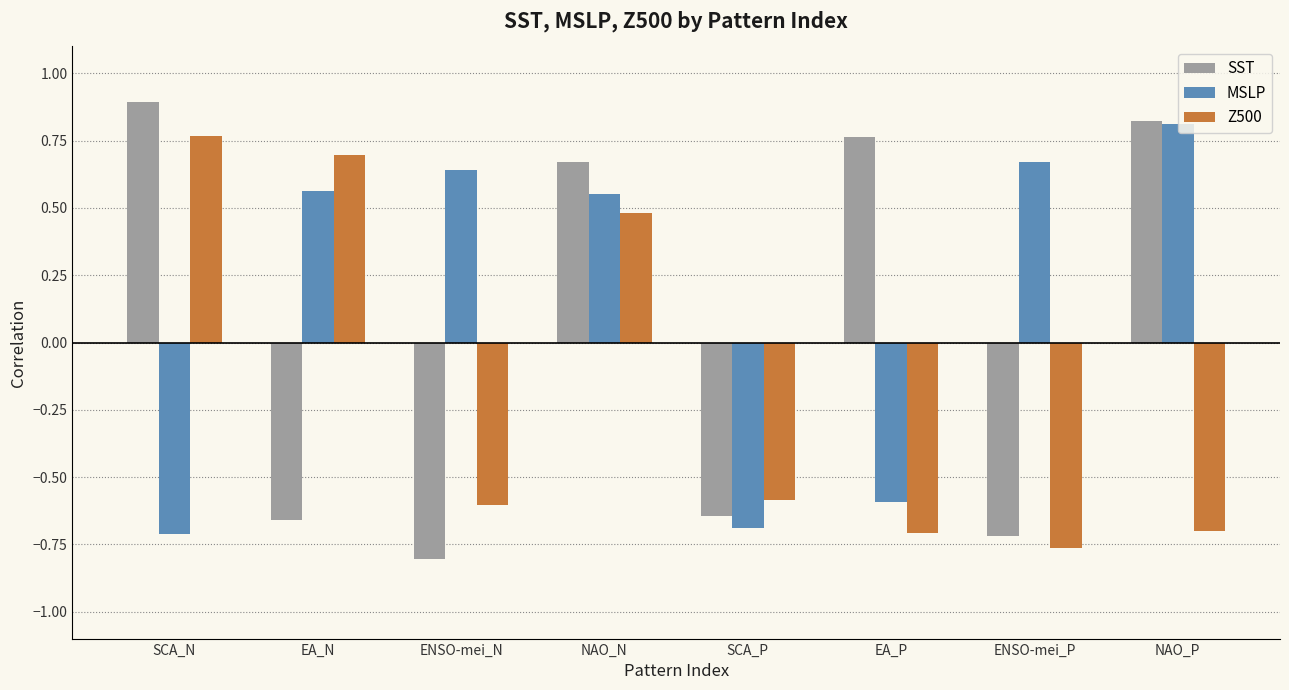

Which series changed the most between EA_N and SCA_P?

Z500